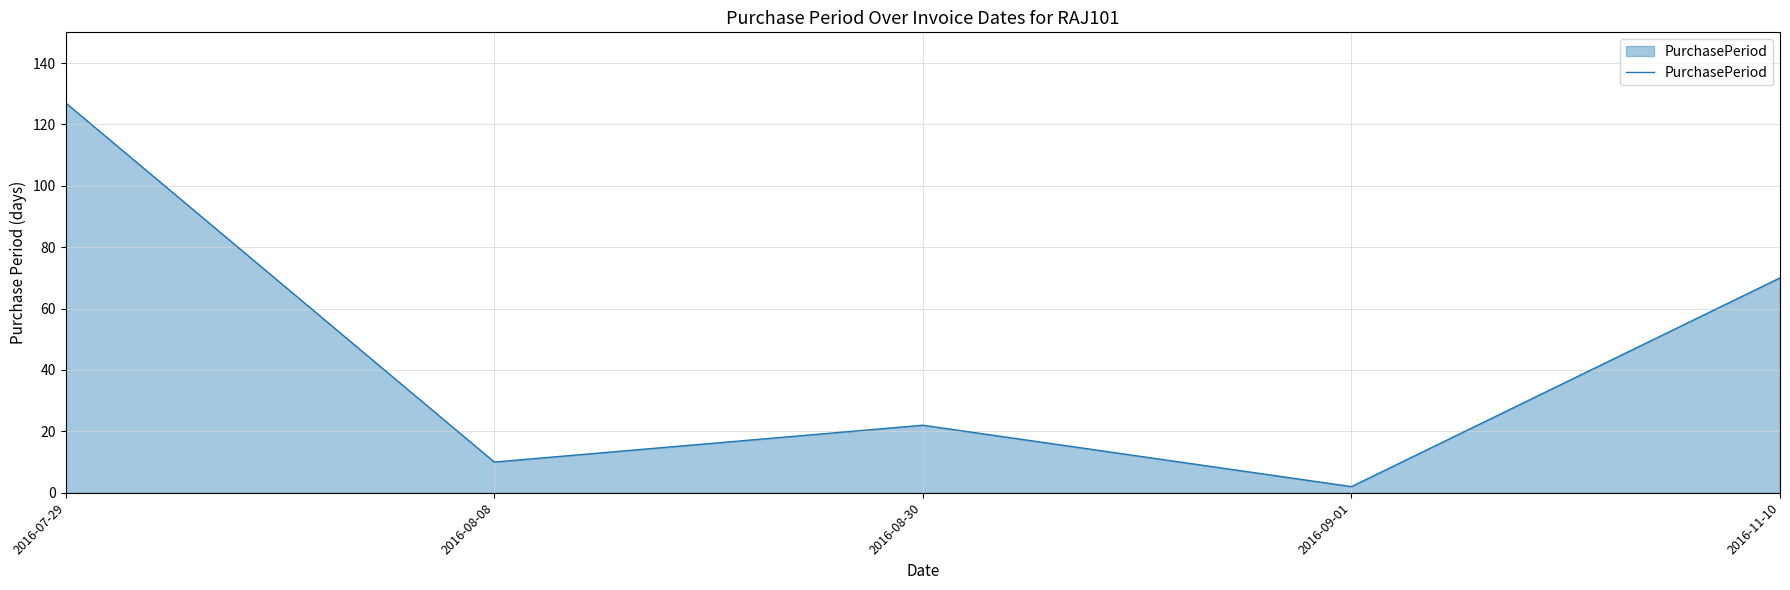

List the labels in order of value, smallest first.

2016-09-01, 2016-08-08, 2016-08-30, 2016-11-10, 2016-07-29